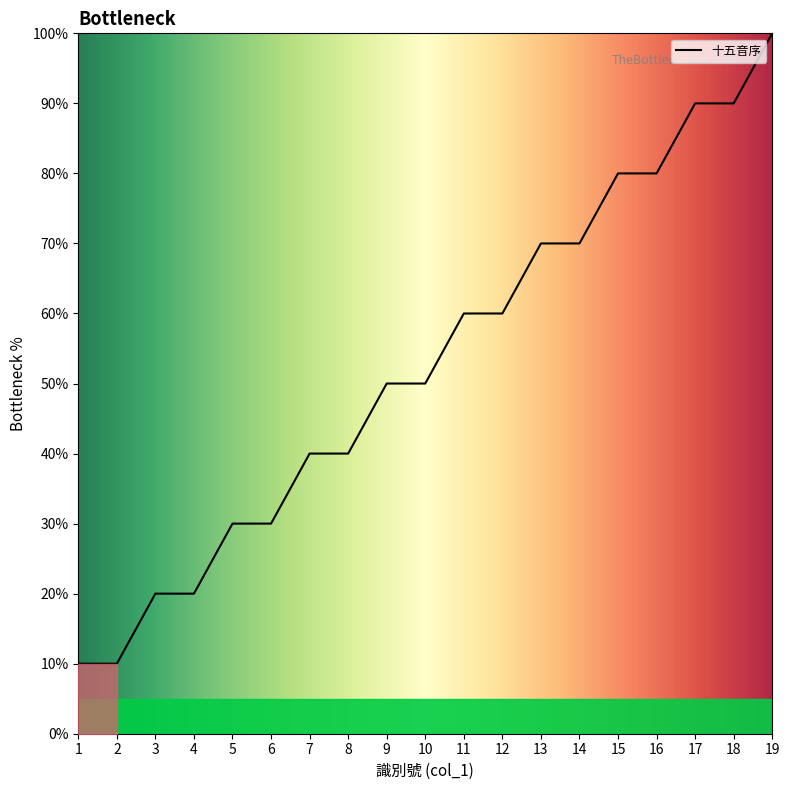

What is the maximum value shown in the chart?

100